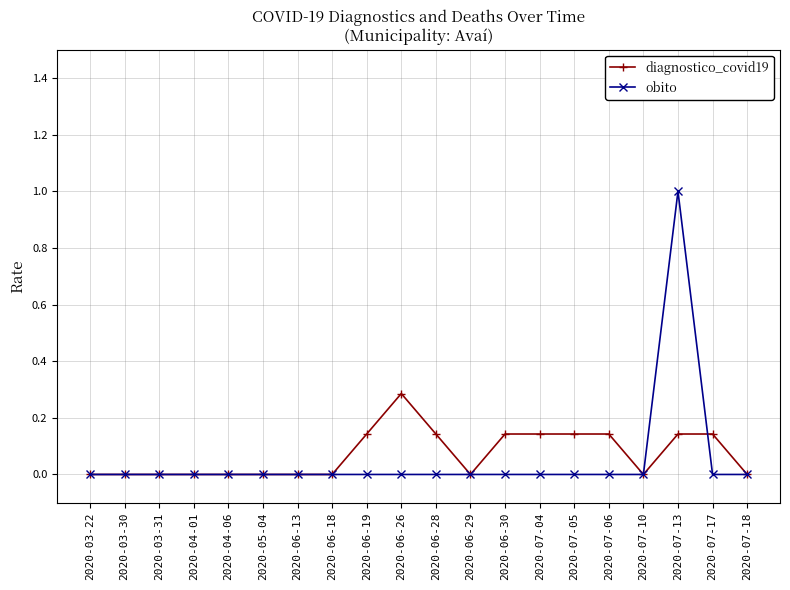

Which series has the widest spread of values?

obito